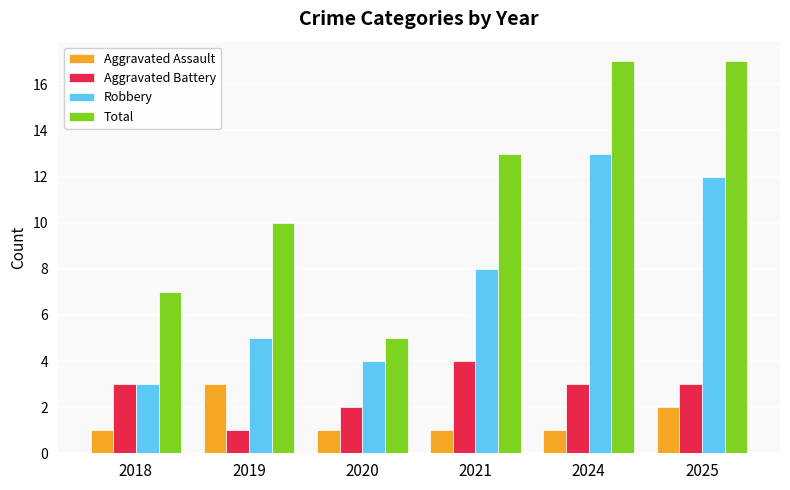

Which series has the largest total across all categories?

Total